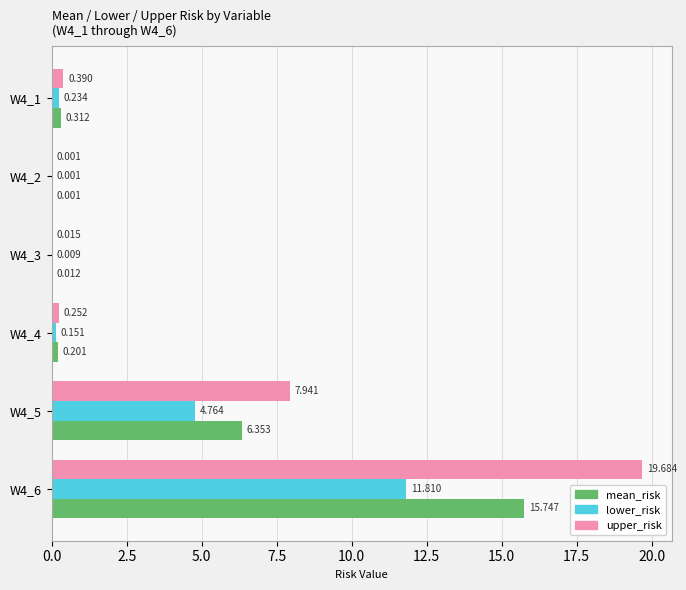

Which series has the largest total across all categories?

upper_risk